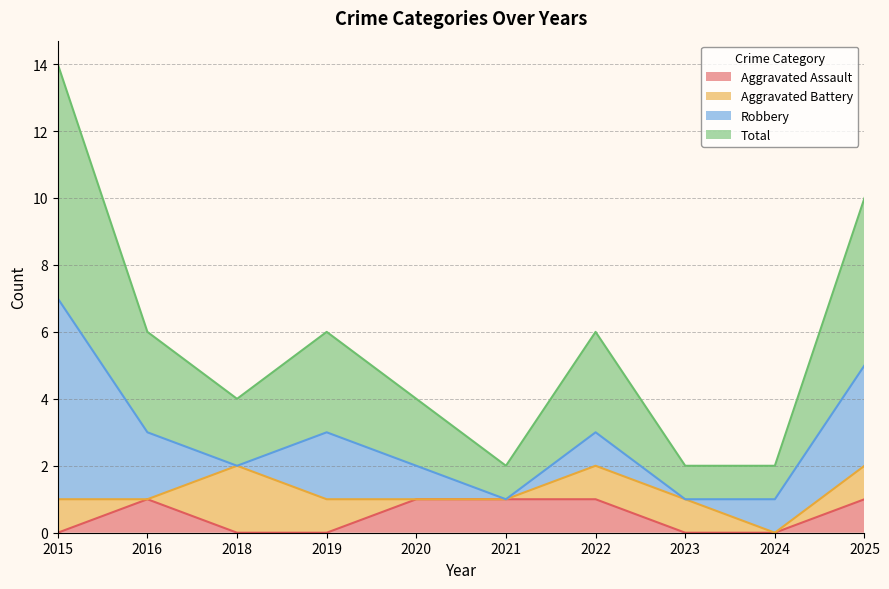

What is the difference between the second highest and second lowest values in the Aggravated Assault series?

1